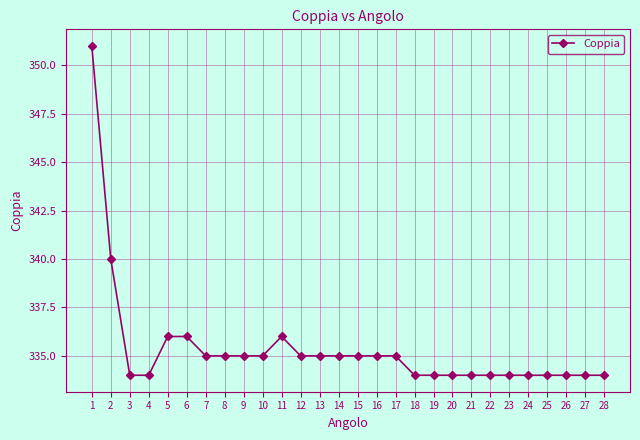

Is it true that the value at 8 is 456?

False